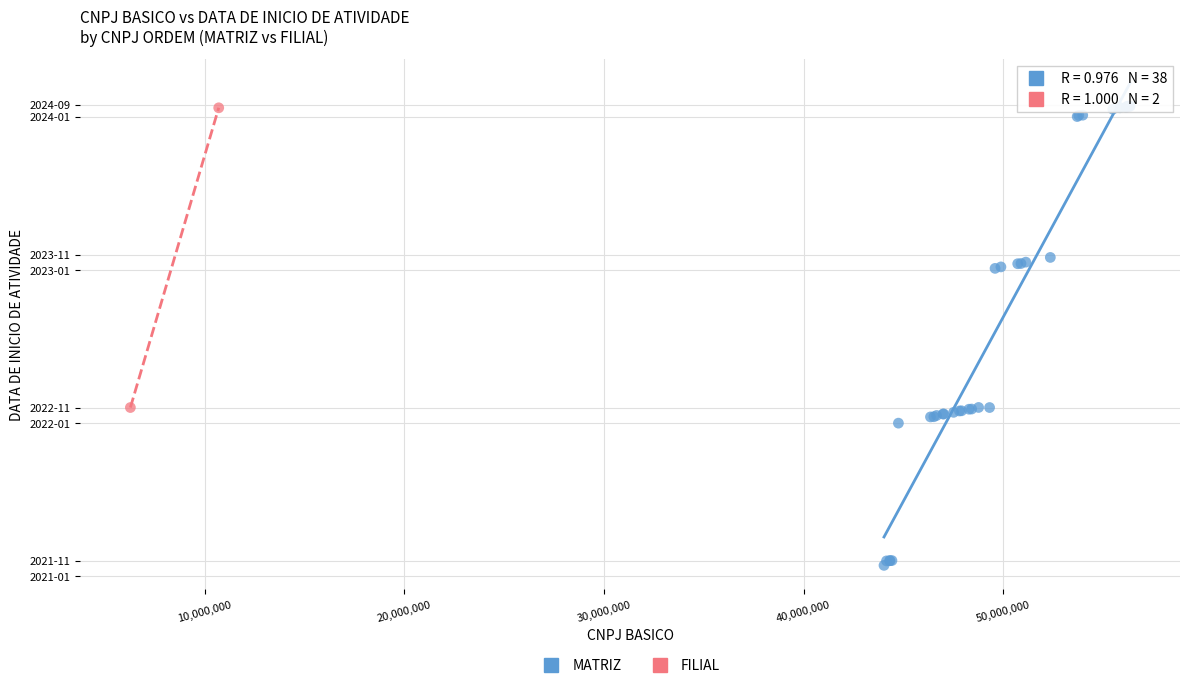

What are all the series names shown in the legend?

MATRIZ, FILIAL